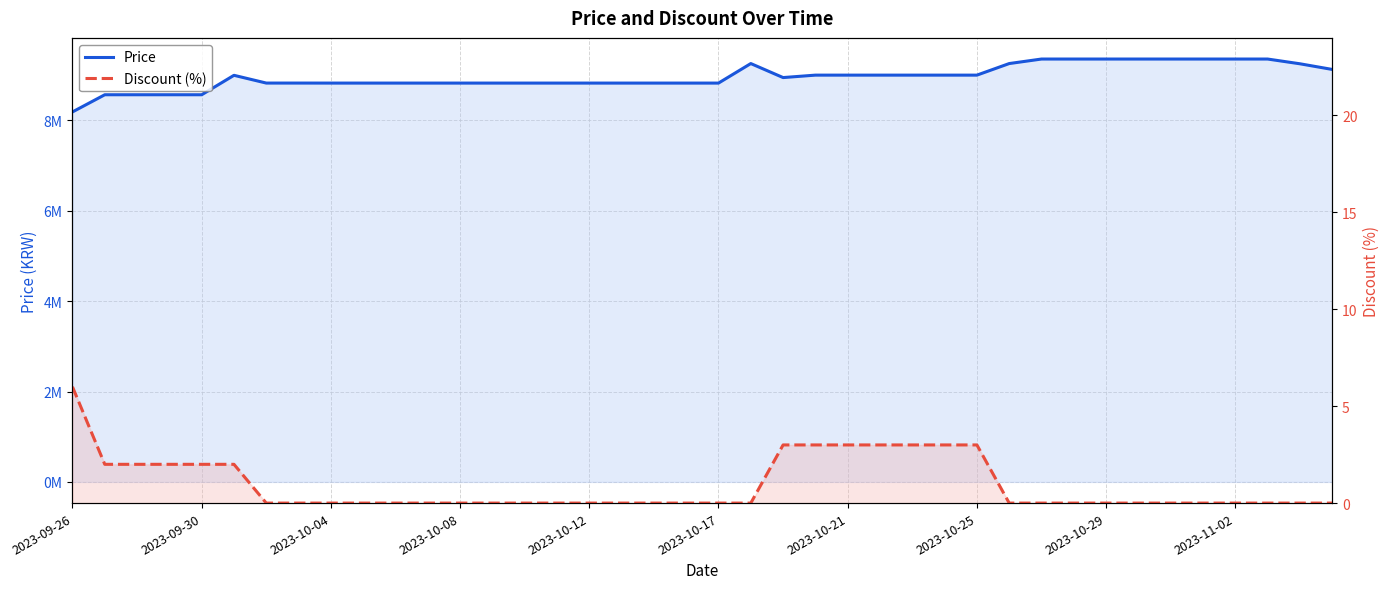

What is the value of the Price point at the 31st from the left?

9355000